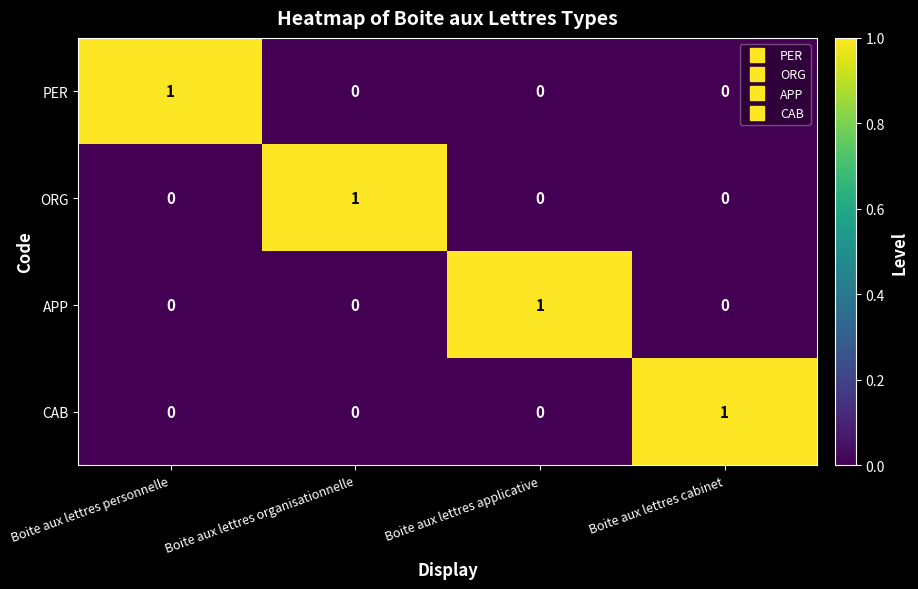

What is the total value across all series at Boite aux lettres personnelle?

1